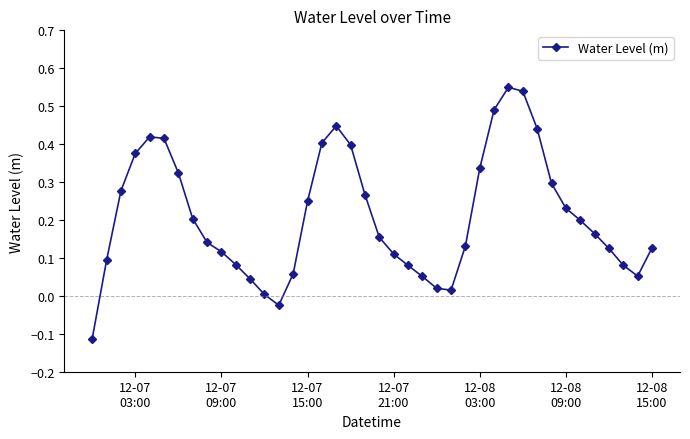

Does the chart have visible grid lines?

No